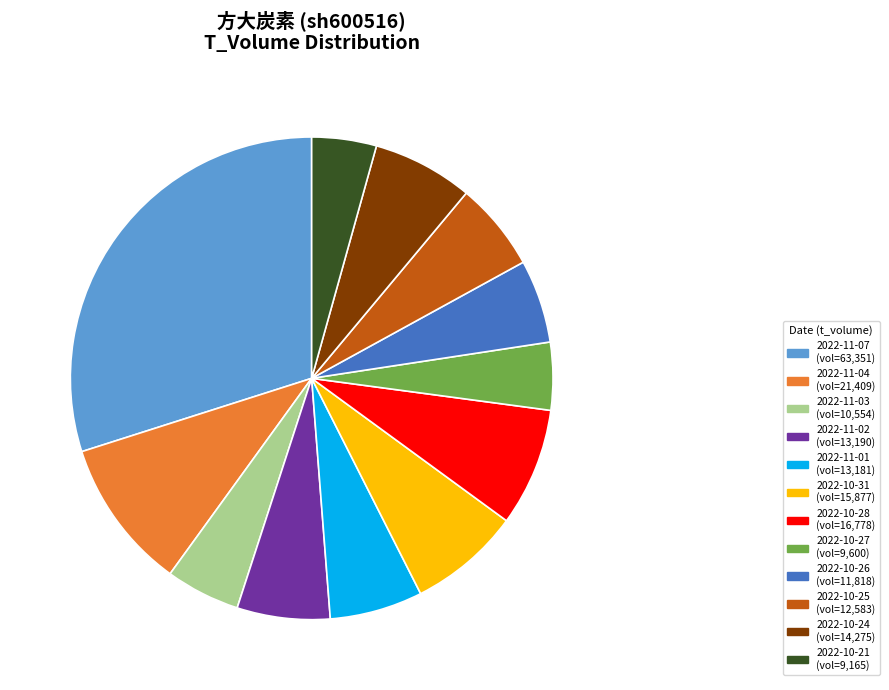

Is there any slice that represents more than half of the pie?

No